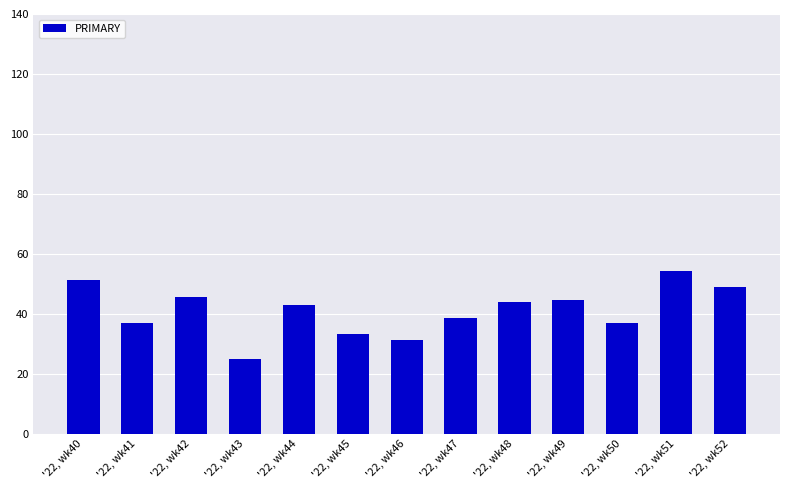

Where is the data nearest to the value 39?

'22, wk47